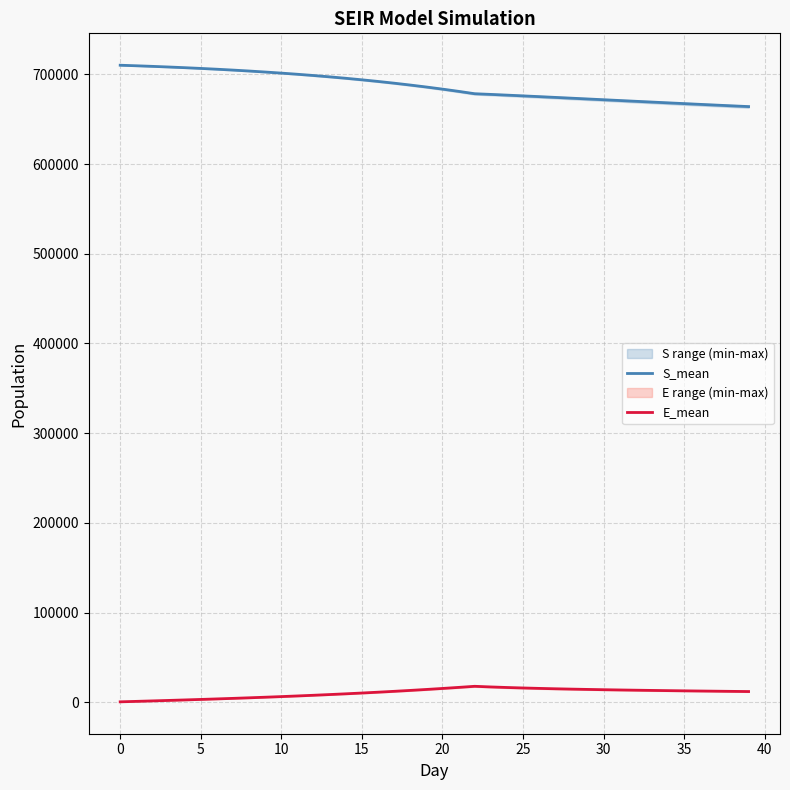

What are all the series names shown in the legend?

S_mean, E_mean